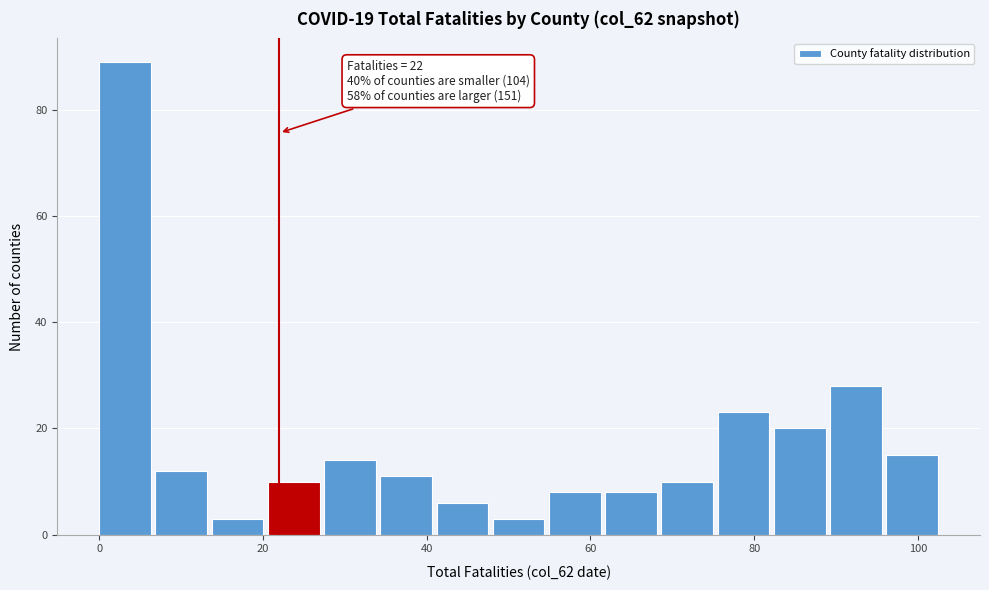

Read against the x-axis, roughly where is the centre of the tallest bar?

4